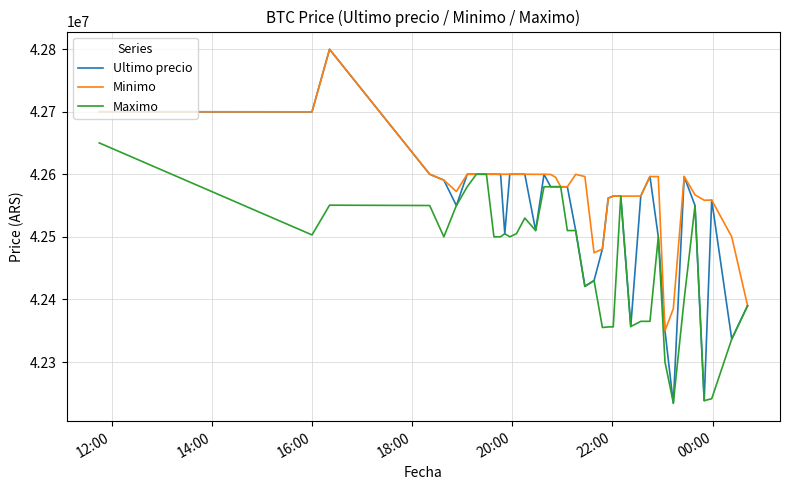

Which series has the largest range (max minus min)?

Ultimo precio